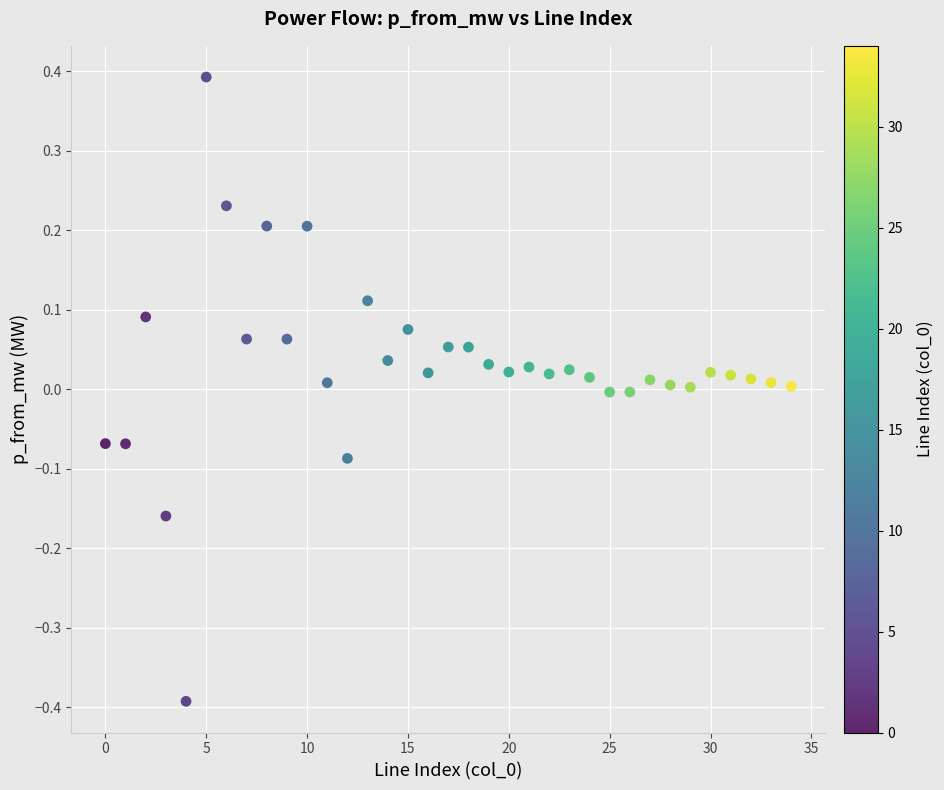

What is the range of Y values (max minus min)?

0.8